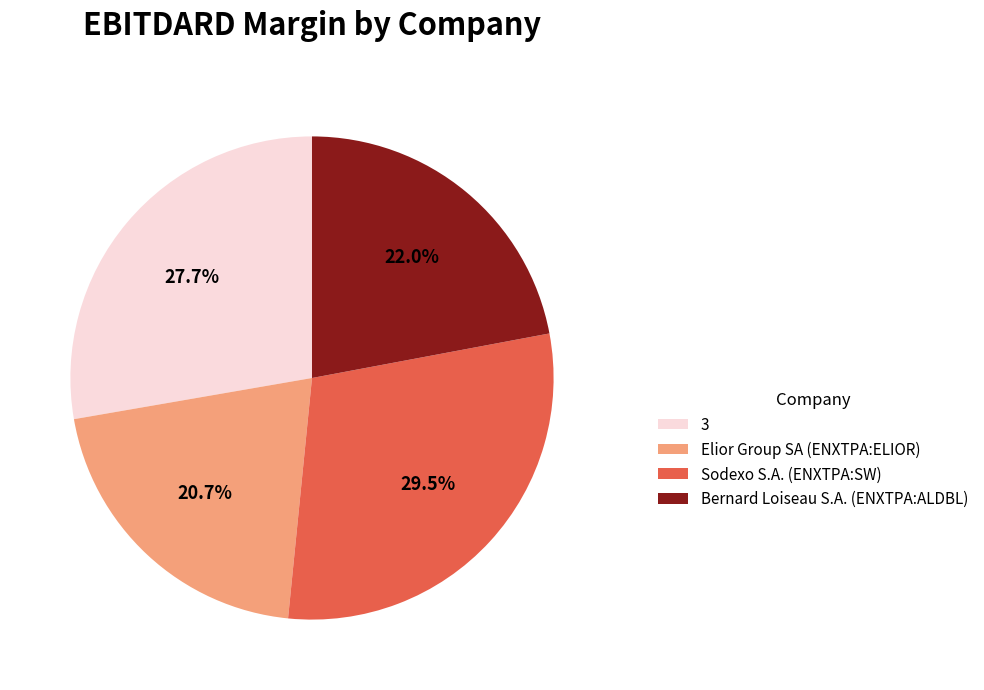

What percentage is the Elior Group SA (ENXTPA:ELIOR) slice, to the nearest percent?

21%